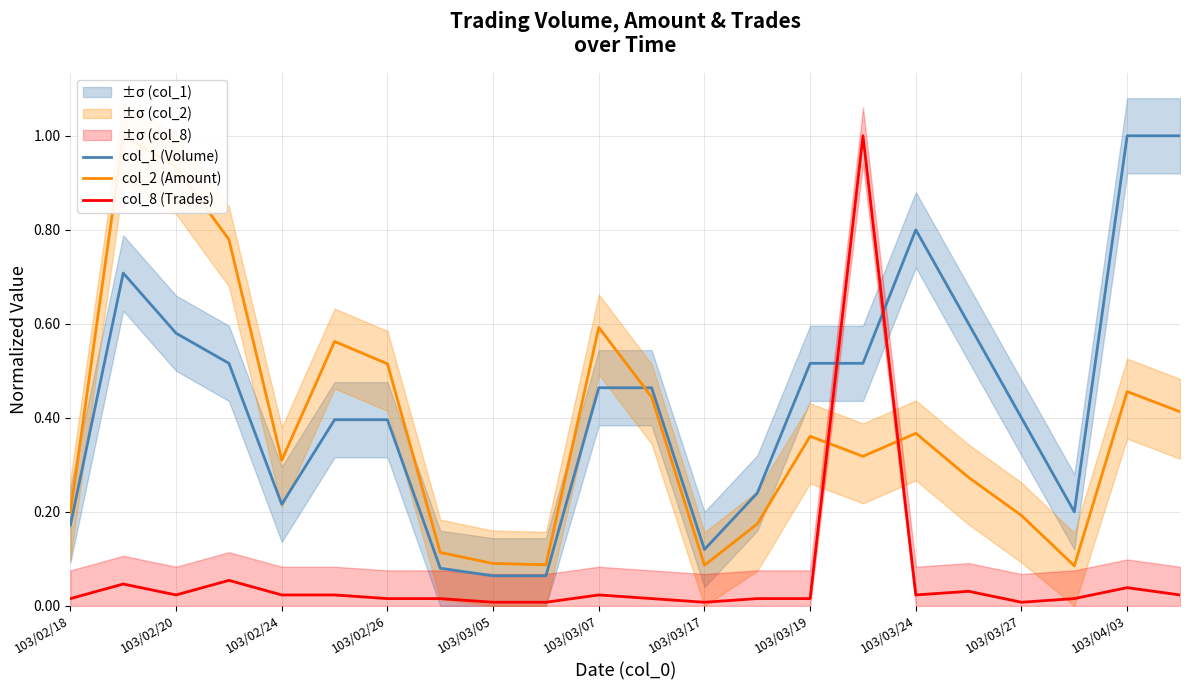

Which series has the largest total across all categories?

col_1 (Volume)